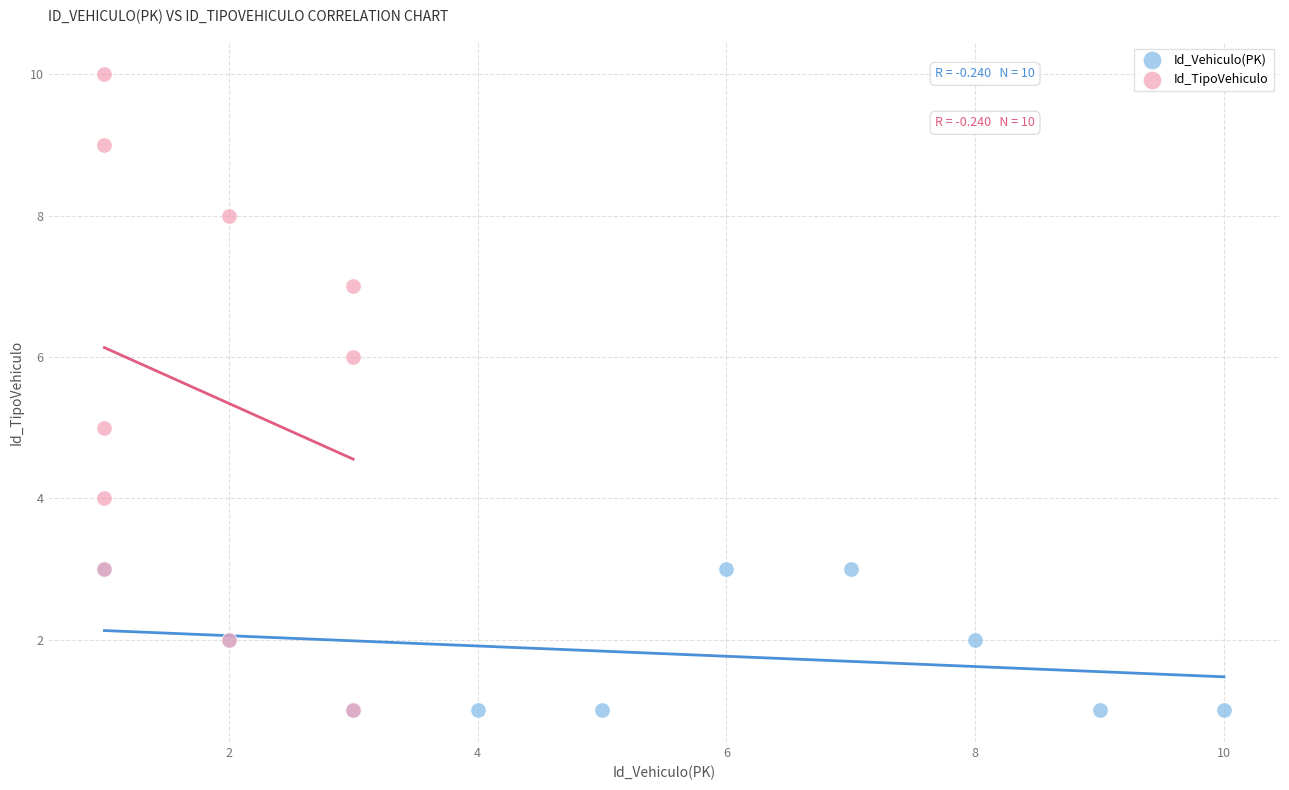

Which series reaches the maximum Y coordinate?

Id_TipoVehiculo